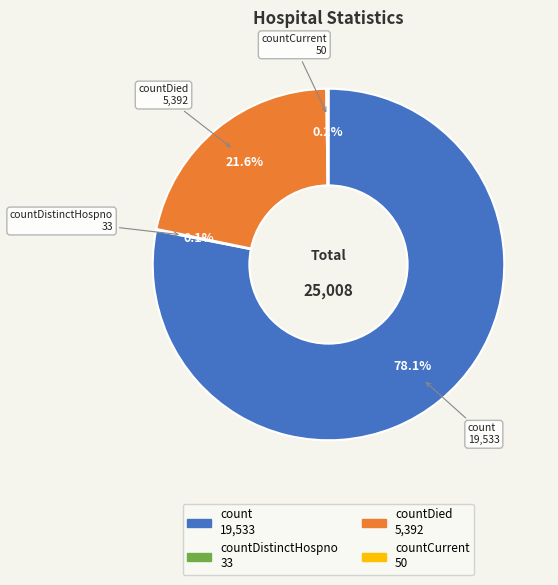

Does any single category account for the majority?

Yes